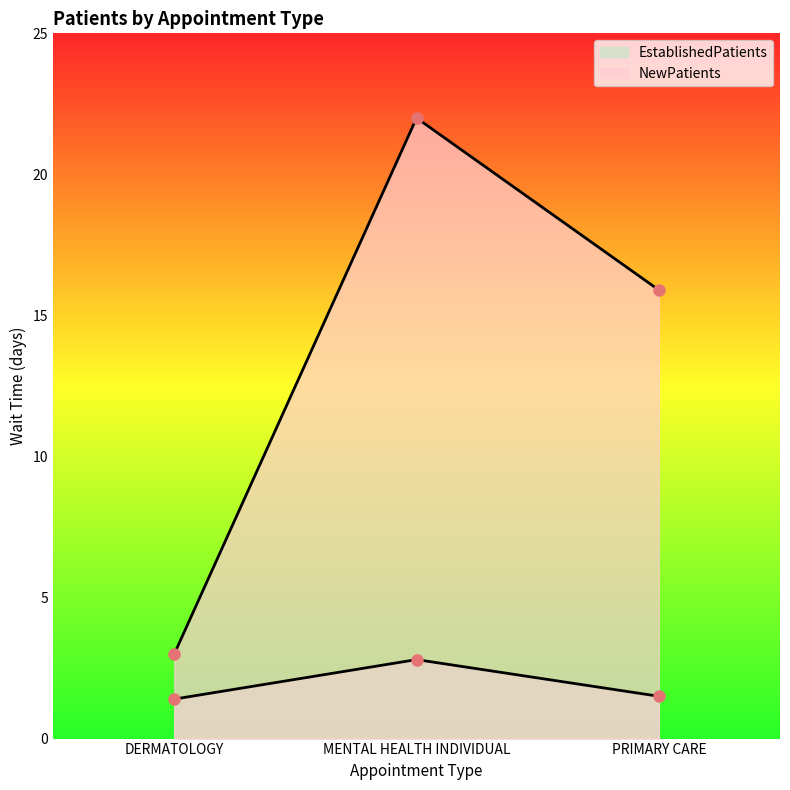

Rank the categories by NewPatients value from highest to lowest.

MENTAL HEALTH INDIVIDUAL, PRIMARY CARE, DERMATOLOGY